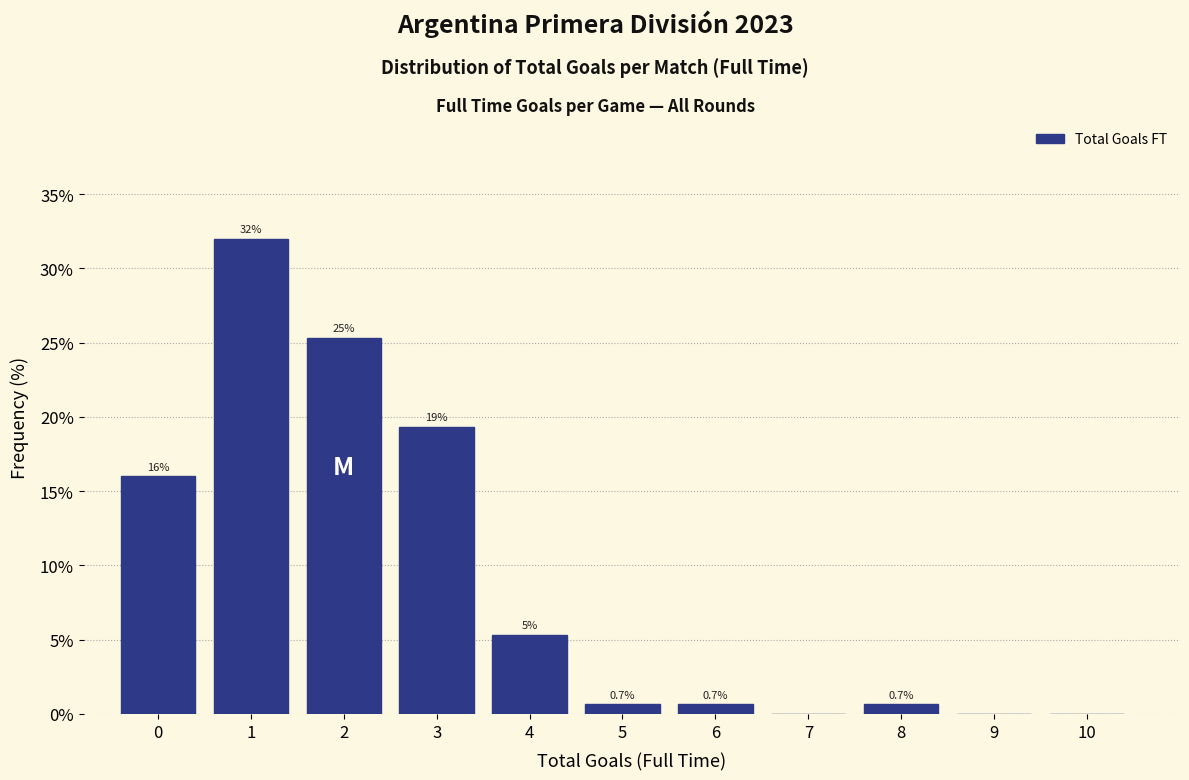

What is the sum of all values?

100.0